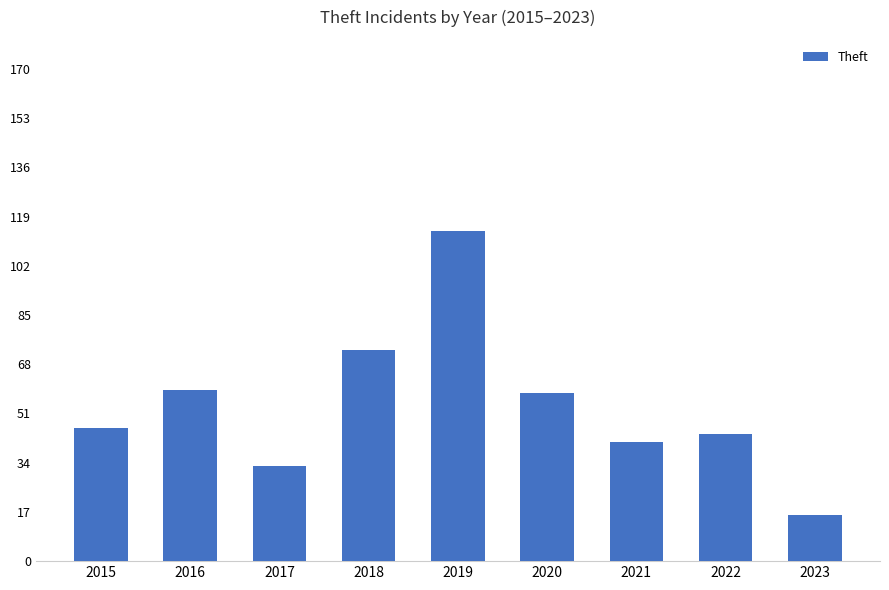

Does the chart contain stacked bars?

No